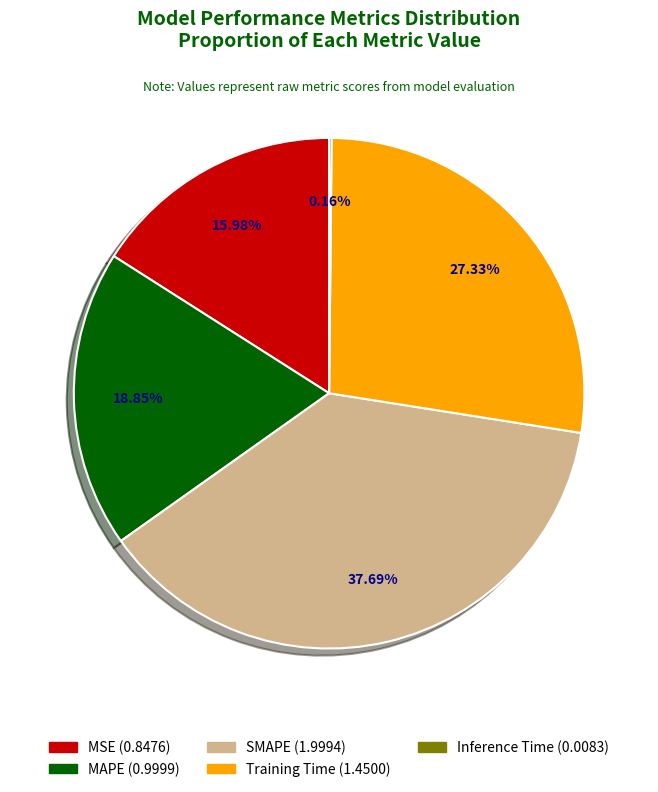

Is the sum of MAPE and MSE greater than half?

No